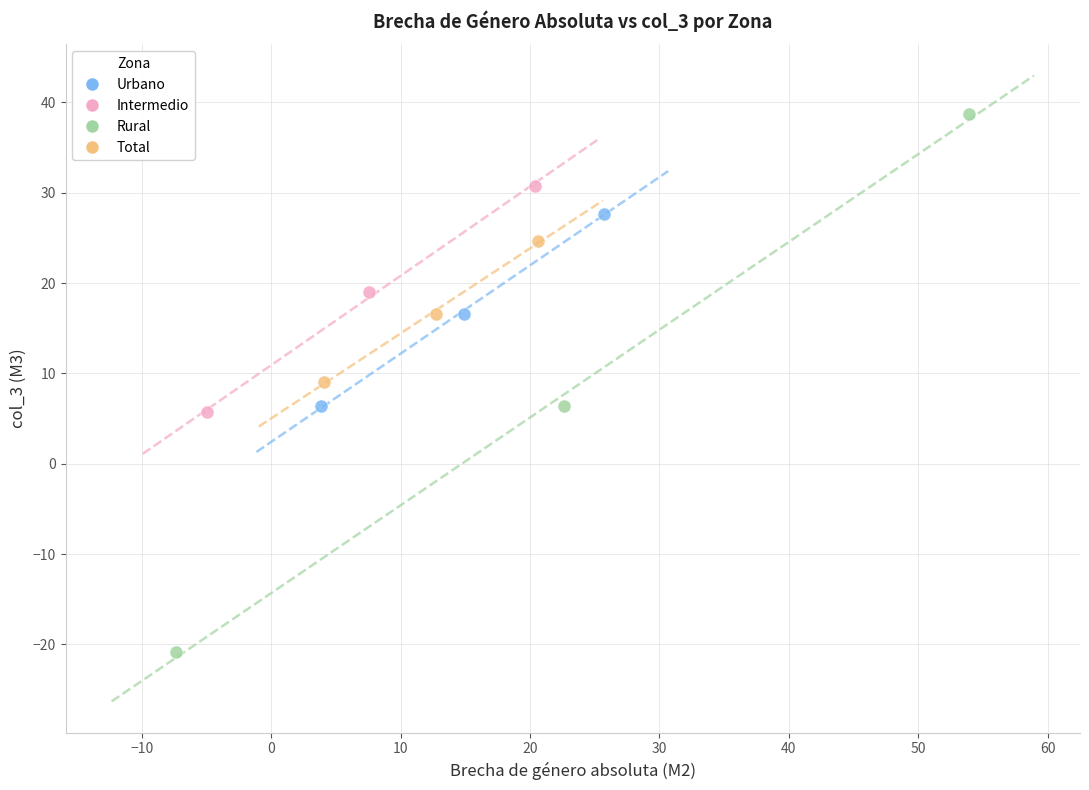

Which series reaches the minimum Y coordinate?

Rural